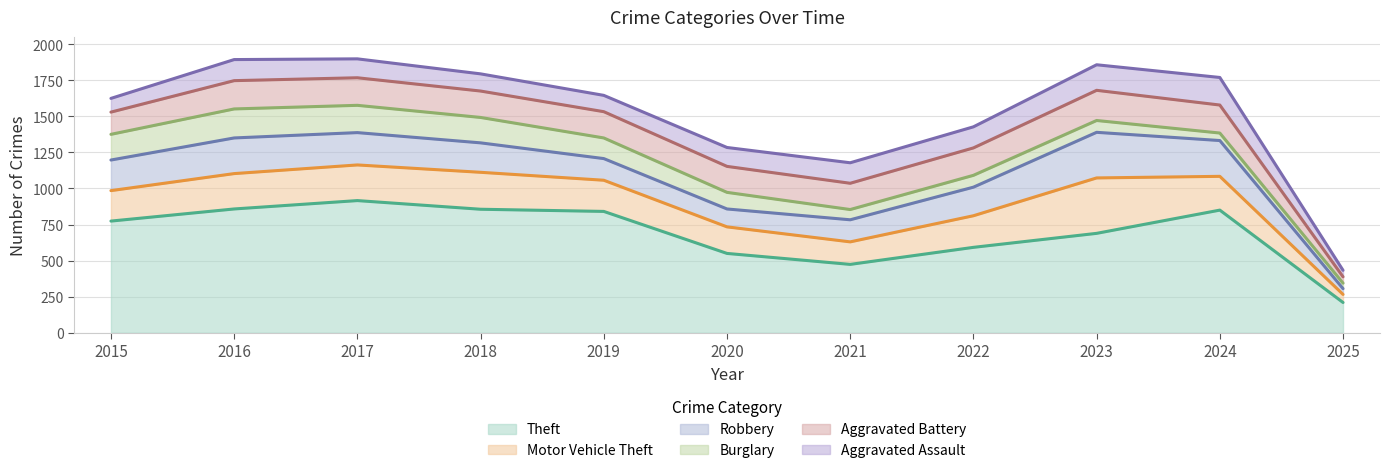

Rank the series by their maximum value, from highest to lowest.

Theft, Motor Vehicle Theft, Robbery, Aggravated Battery, Burglary, Aggravated Assault